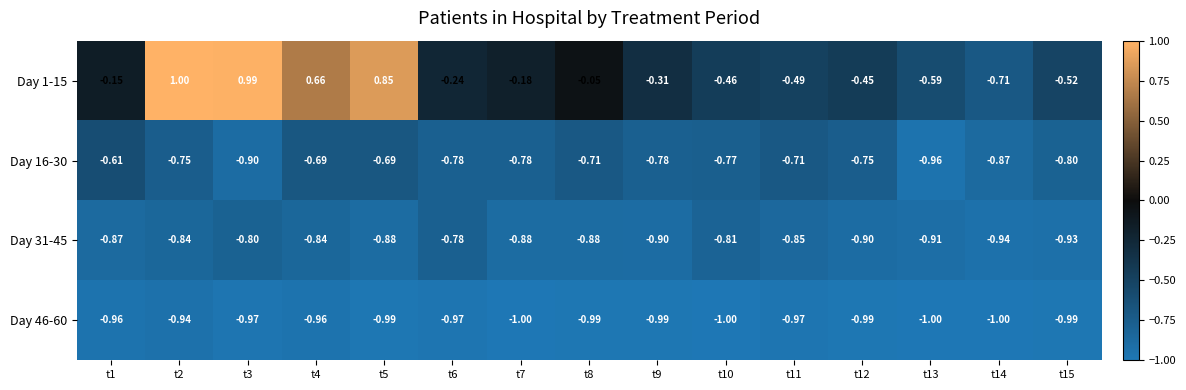

What is the minimum value shown in the chart?

-1.0